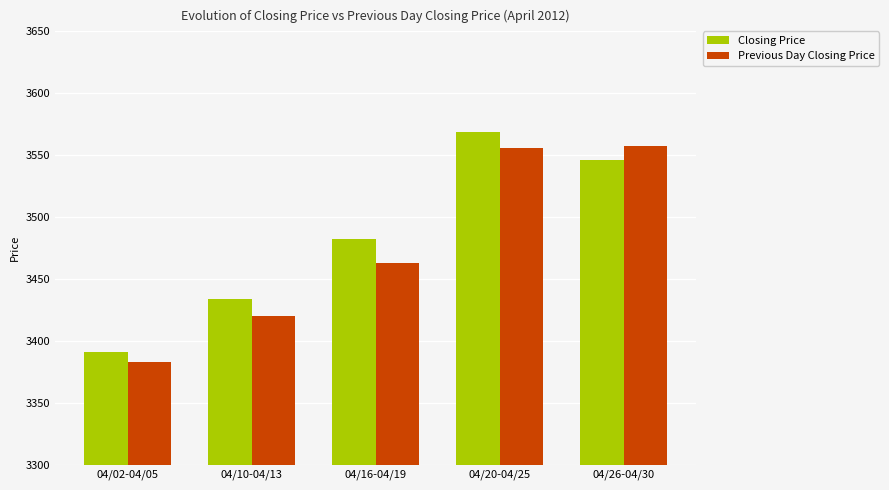

What is the total value across all series at 04/10-04/13?

6854.3